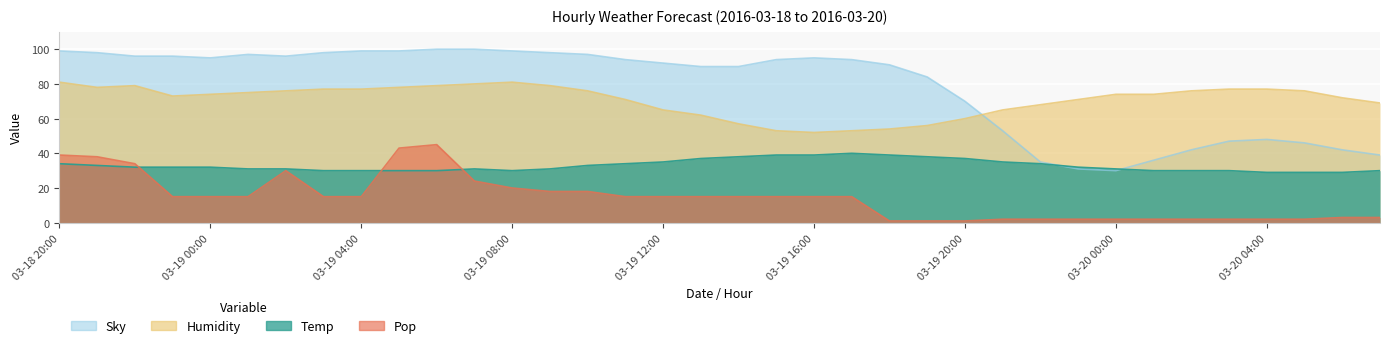

What is the total value across all series at 2016-03-20 06:00?

146